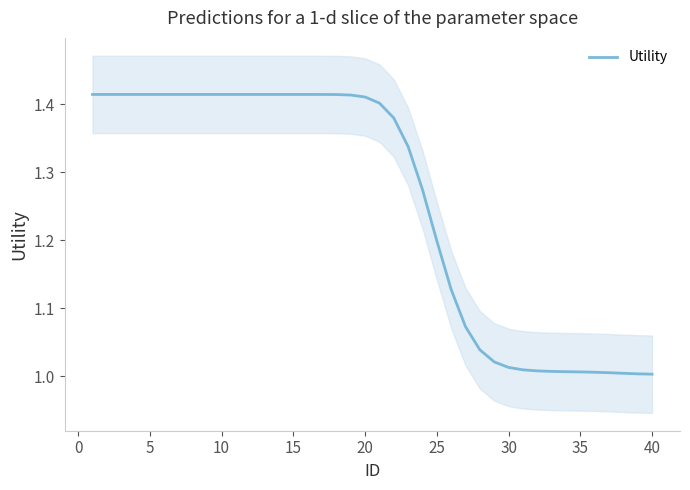

What is the minimum value shown in the chart?

1.0